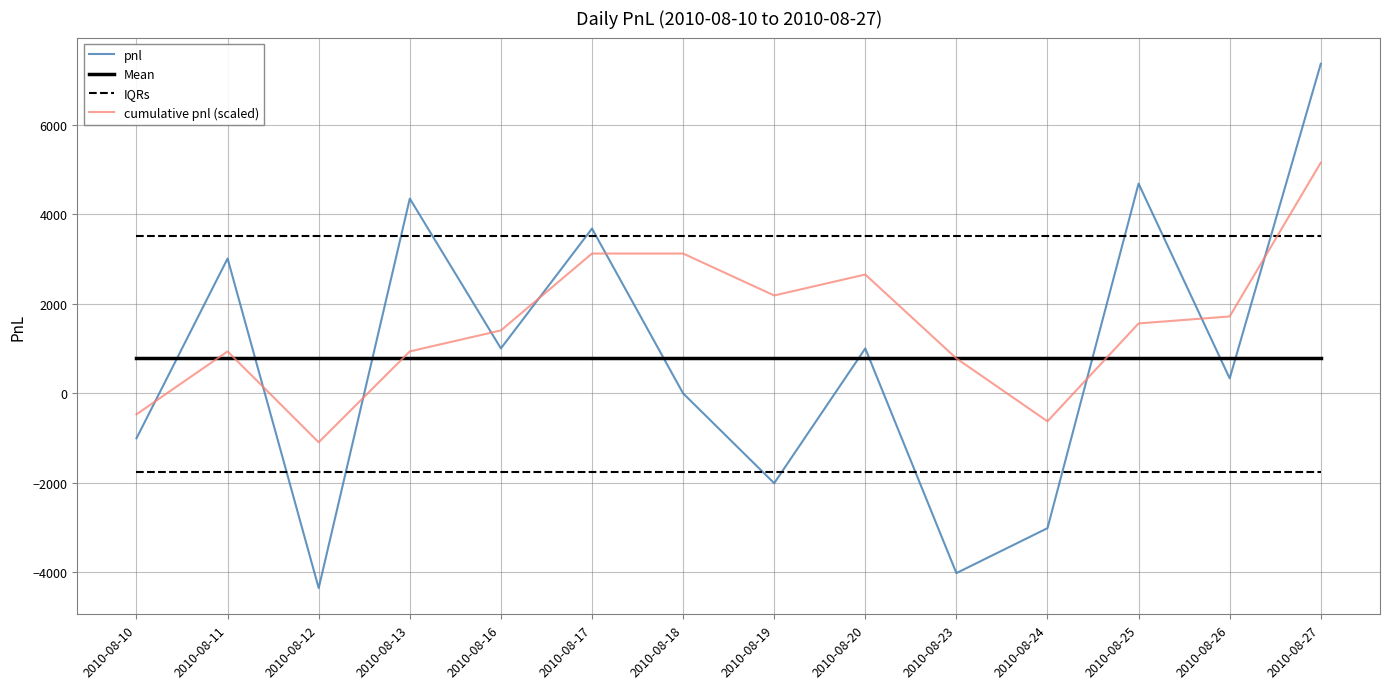

Is this an area chart (filled region under the line)?

No